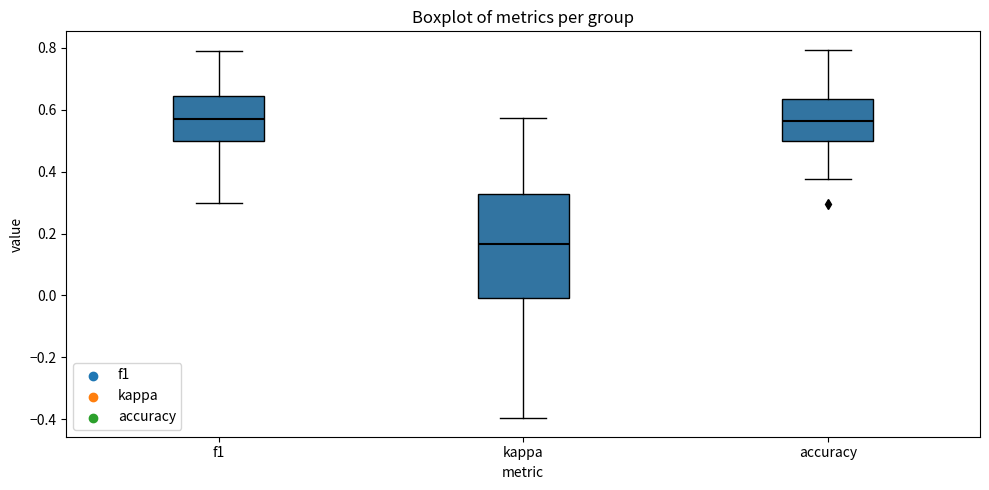

Reading left to right, read every box against the y-axis: the position of its median line, the range the box covers, and the ends of its whiskers. The values are not printed on the chart, so give them approximately, as read against the axis.

f1: median 0.58, box 0.50 to 0.64, whiskers 0.30 to 0.80
kappa: median 0.16, box 0.00 to 0.32, whiskers -0.40 to 0.58
accuracy: median 0.56, box 0.50 to 0.64, whiskers 0.38 to 0.80